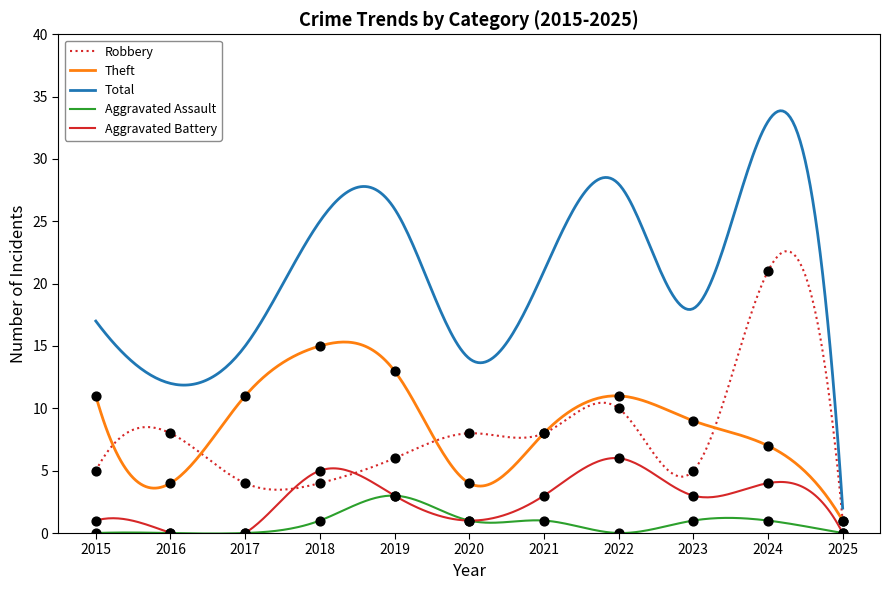

At how many categories does at least one series exceed 11?

3